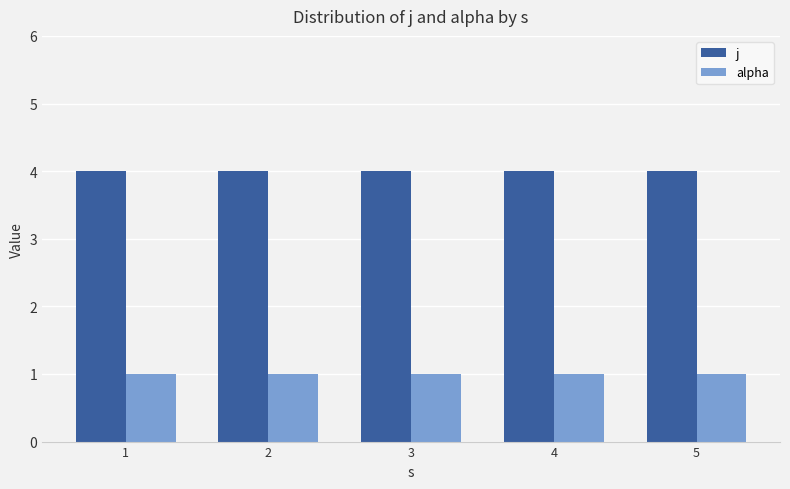

What is the maximum value shown in the chart?

4